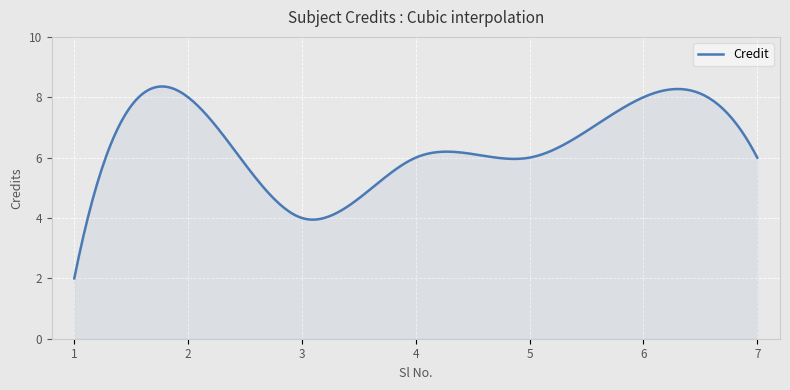

What is the smallest value displayed?

2.0